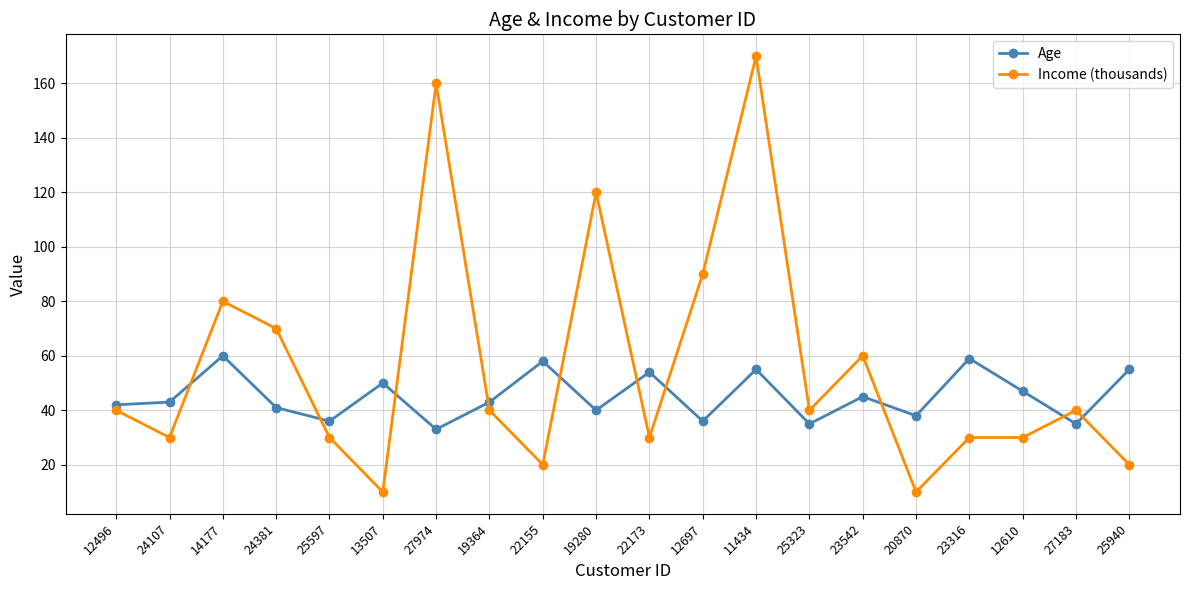

Is it true that Age equals 68 at 24107?

False